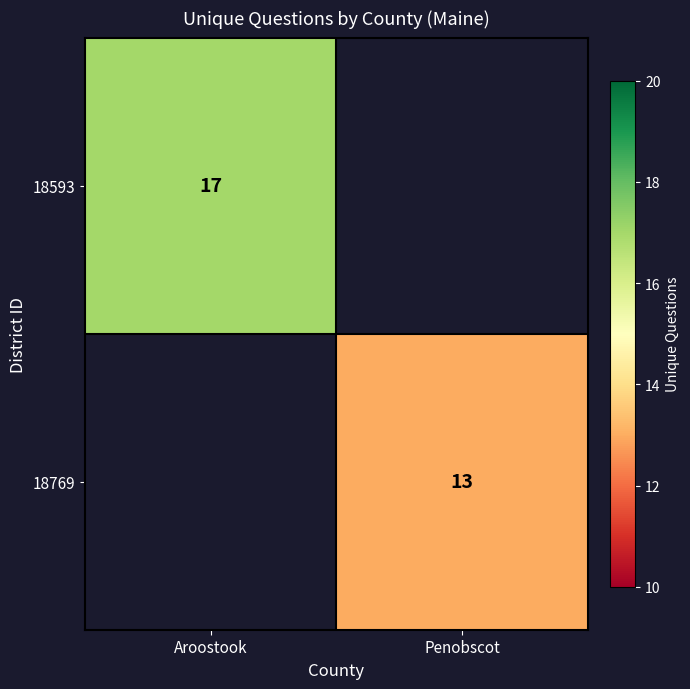

The value of 18593 at Aroostook is 17. True or false?

True